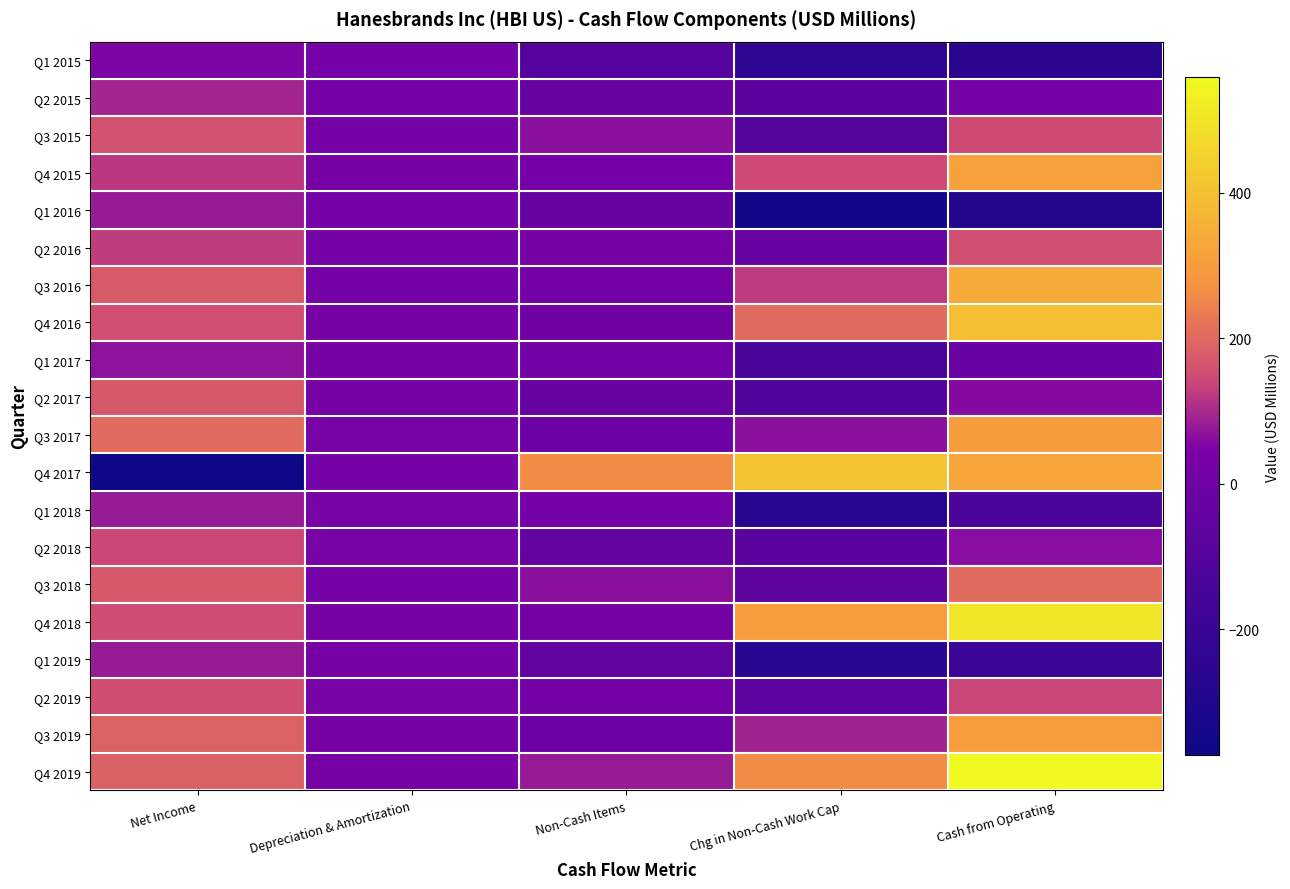

Which category has the lowest value across all series?

Net Income